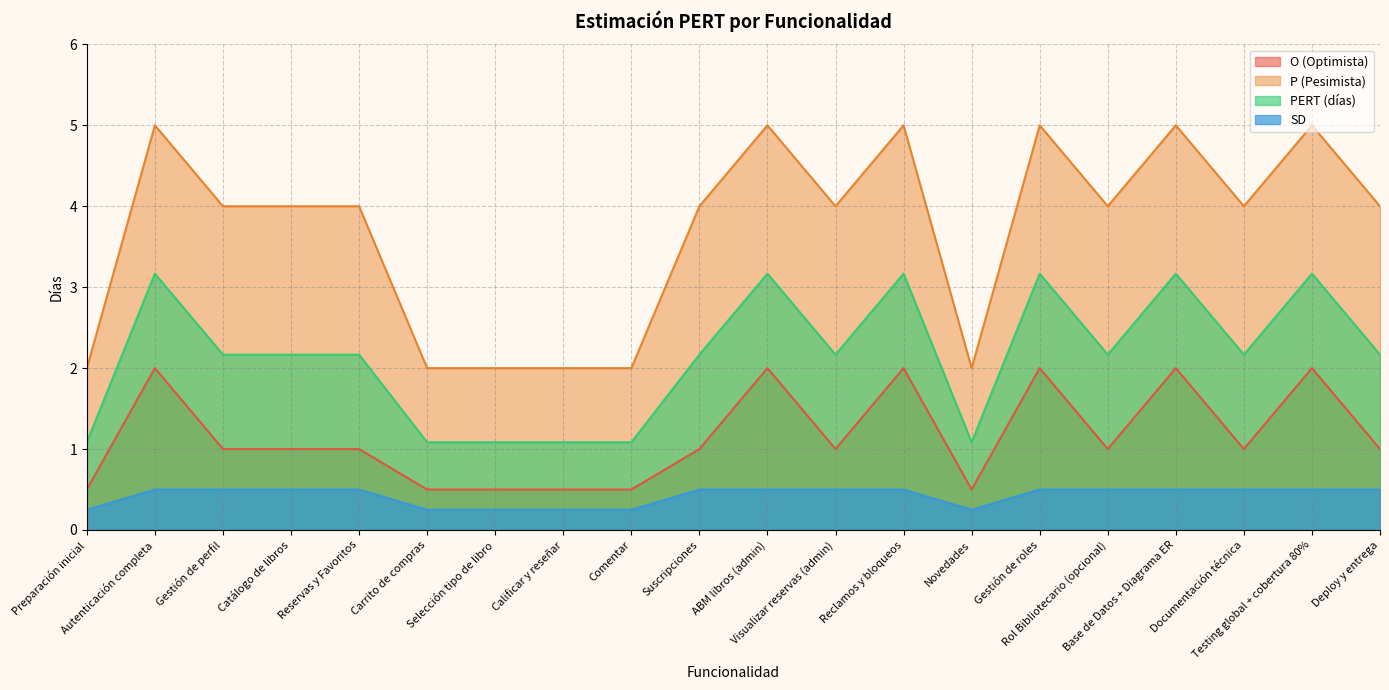

What is the difference between the highest and lowest values at Catálogo de libros?

3.5